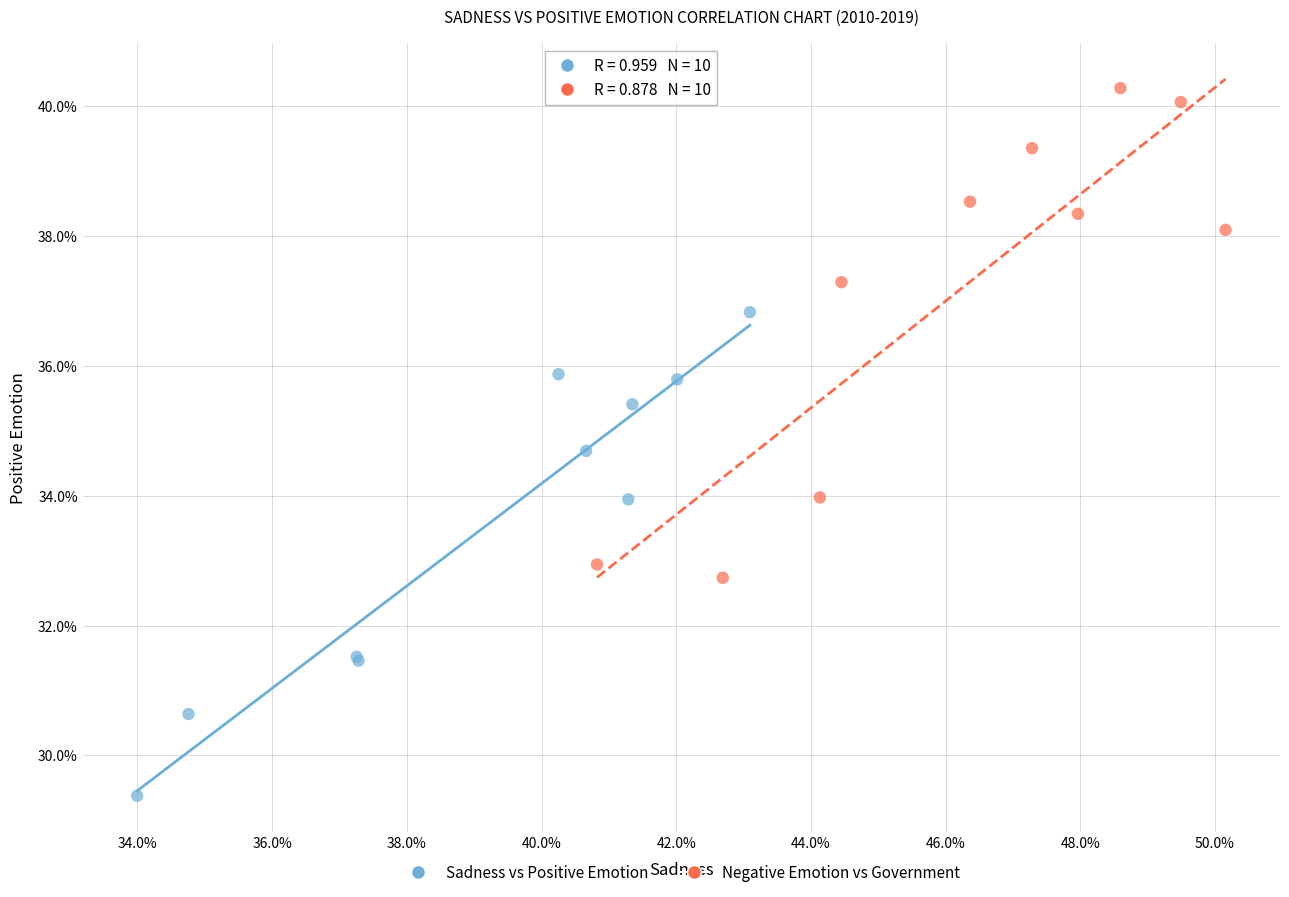

What are all the series names shown in the legend?

Sadness vs Positive Emotion, Negative Emotion vs Government